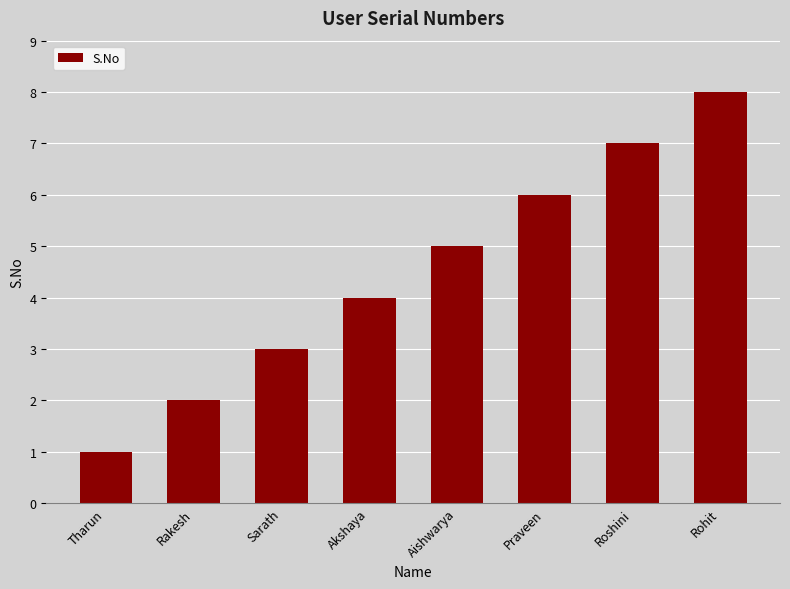

Reading right to left, transcribe all the data shown in this chart.

Rohit=8	Roshini=7	Praveen=6	Aishwarya=5	Akshaya=4	Sarath=3	Rakesh=2	Tharun=1